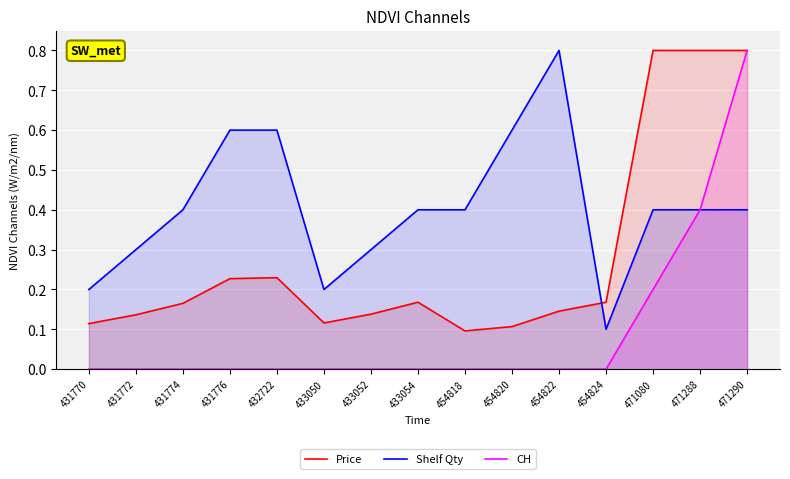

Rank the series by their maximum value, from highest to lowest.

Price, Shelf Qty, CH